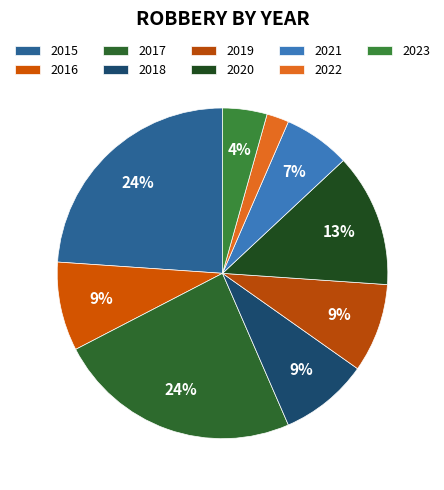

How many slices are in this pie chart?

9